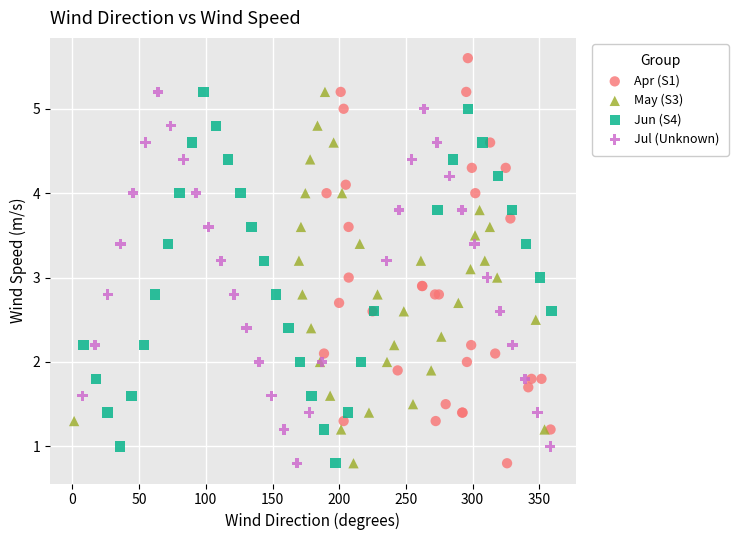

Which series has the largest Y range (max minus min)?

Apr (S1)